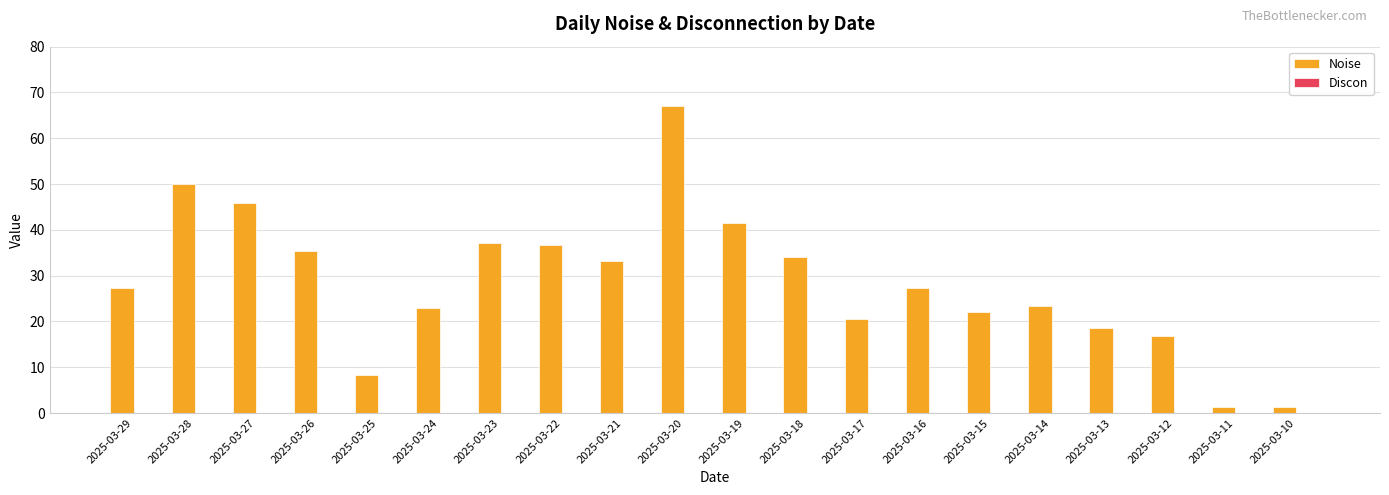

What is the change in value from 2025-03-27 to 2025-03-22?

-9.2